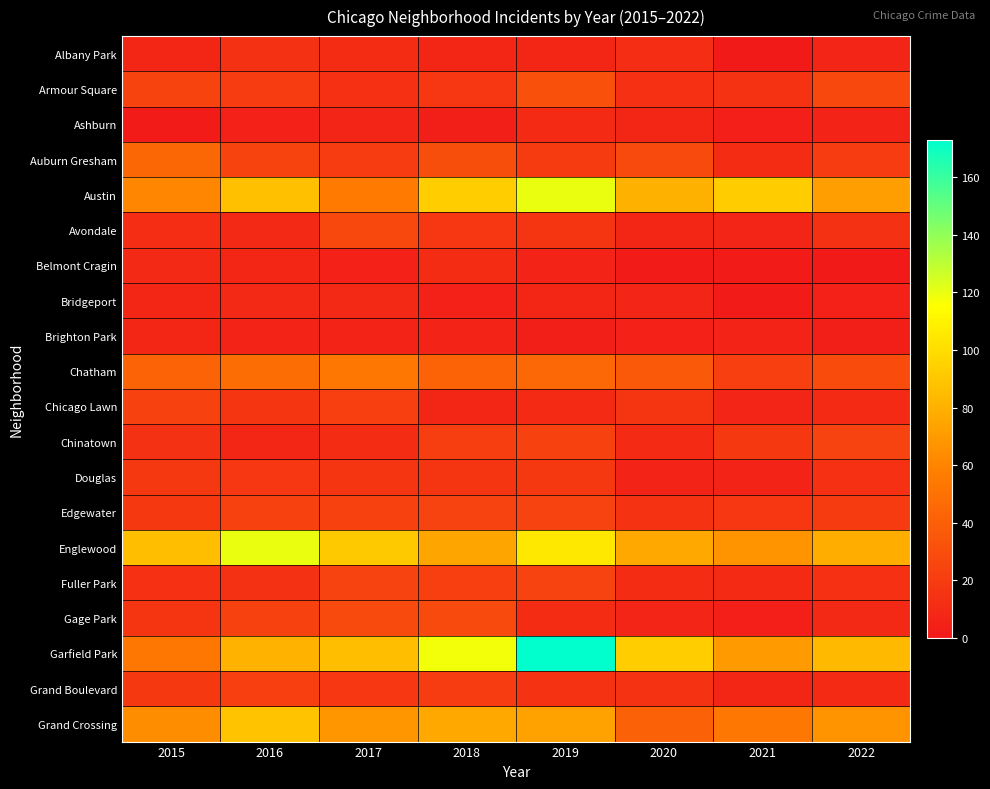

Reading left to right, extract all data points from this chart.

Albany Park: 2015=8	2016=14	2017=11	2018=8	2019=8	2020=12	2021=1	2022=7
Armour Square: 2015=25	2016=20	2017=13	2018=17	2019=32	2020=13	2021=15	2022=27
Ashburn: 2015=2	2016=5	2017=7	2018=3	2019=10	2020=8	2021=4	2022=6
Auburn Gresham: 2015=44	2016=25	2017=20	2018=30	2019=19	2020=28	2021=11	2022=20
Austin: 2015=61	2016=87	2017=55	2018=93	2019=120	2020=80	2021=92	2022=72
Avondale: 2015=12	2016=9	2017=27	2018=17	2019=16	2020=8	2021=7	2022=14
Belmont Cragin: 2015=9	2016=8	2017=5	2018=11	2019=6	2020=2	2021=2	2022=0
Bridgeport: 2015=8	2016=9	2017=9	2018=5	2019=8	2020=7	2021=2	2022=5
Brighton Park: 2015=8	2016=6	2017=6	2018=6	2019=3	2020=5	2021=6	2022=3
Chatham: 2015=42	2016=48	2017=53	2018=42	2019=45	2020=36	2021=22	2022=29
Chicago Lawn: 2015=23	2016=16	2017=22	2018=8	2019=10	2020=16	2021=7	2022=10
Chinatown: 2015=14	2016=8	2017=11	2018=21	2019=23	2020=10	2021=18	2022=24
Douglas: 2015=18	2016=17	2017=16	2018=16	2019=18	2020=6	2021=6	2022=13
Edgewater: 2015=18	2016=23	2017=23	2018=24	2019=24	2020=15	2021=17	2022=19
Englewood: 2015=86	2016=120	2017=91	2018=75	2019=105	2020=76	2021=67	2022=79
Fuller Park: 2015=13	2016=14	2017=24	2018=22	2019=24	2020=11	2021=10	2022=13
Gage Park: 2015=16	2016=23	2017=28	2018=28	2019=11	2020=7	2021=4	2022=9
Garfield Park: 2015=53	2016=81	2017=86	2018=118	2019=173	2020=93	2021=70	2022=84
Grand Boulevard: 2015=18	2016=22	2017=17	2018=20	2019=15	2020=15	2021=8	2022=10
Grand Crossing: 2015=64	2016=88	2017=68	2018=77	2019=73	2020=41	2021=53	2022=67